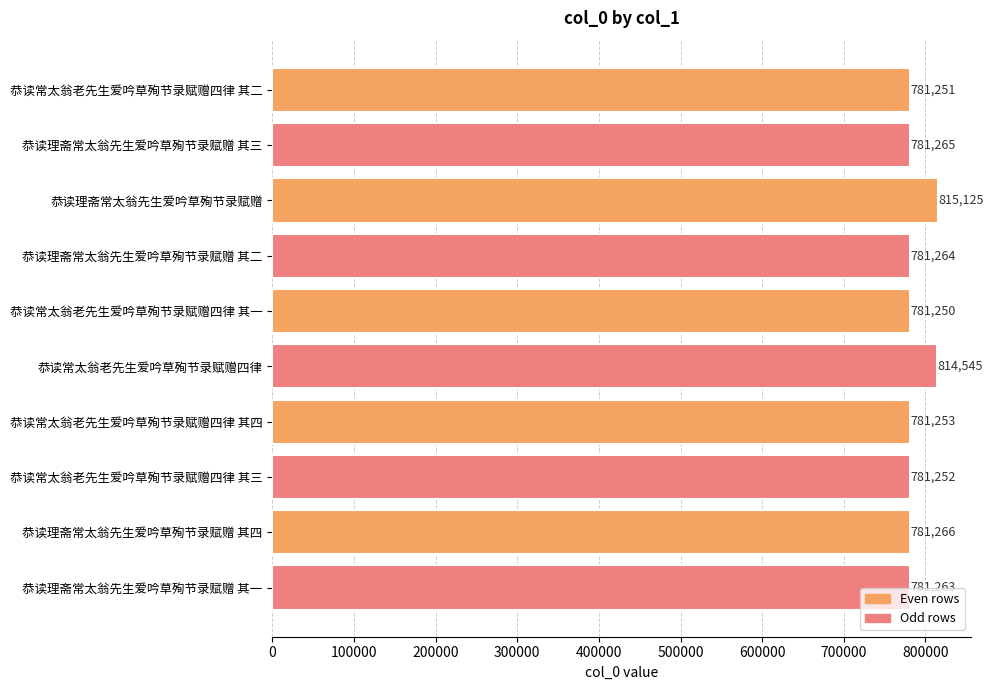

Rank the categories by value from highest to lowest.

恭读理斋常太翁先生爱吟草殉节录赋赠, 恭读常太翁老先生爱吟草殉节录赋赠四律, 恭读理斋常太翁先生爱吟草殉节录赋赠 其四, 恭读理斋常太翁先生爱吟草殉节录赋赠 其三, 恭读理斋常太翁先生爱吟草殉节录赋赠 其二, 恭读理斋常太翁先生爱吟草殉节录赋赠 其一, 恭读常太翁老先生爱吟草殉节录赋赠四律 其四, 恭读常太翁老先生爱吟草殉节录赋赠四律 其三, 恭读常太翁老先生爱吟草殉节录赋赠四律 其二, 恭读常太翁老先生爱吟草殉节录赋赠四律 其一